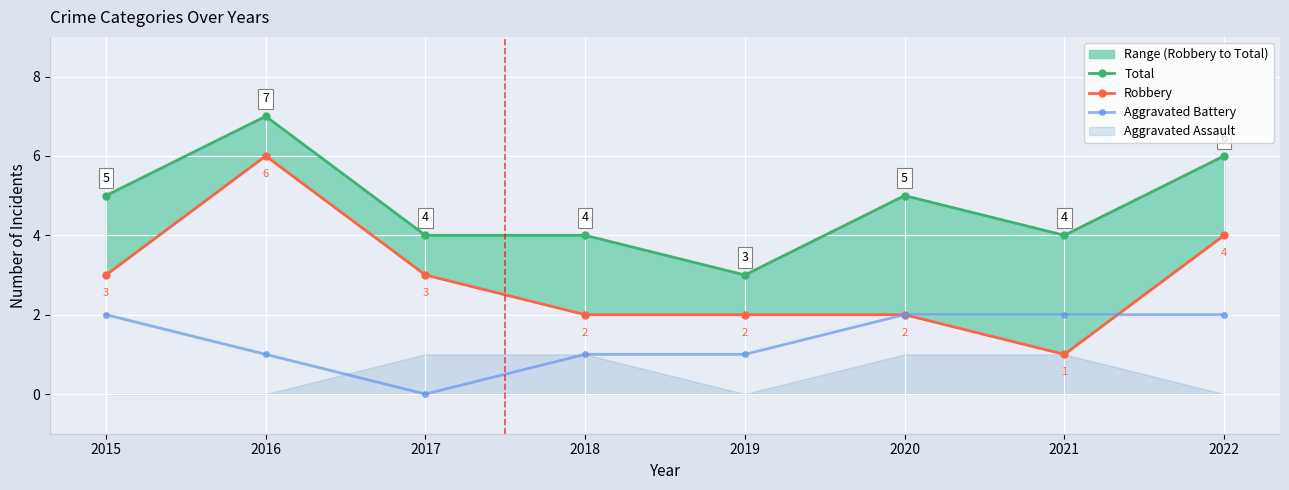

What is the total value across all series at 2022?

12